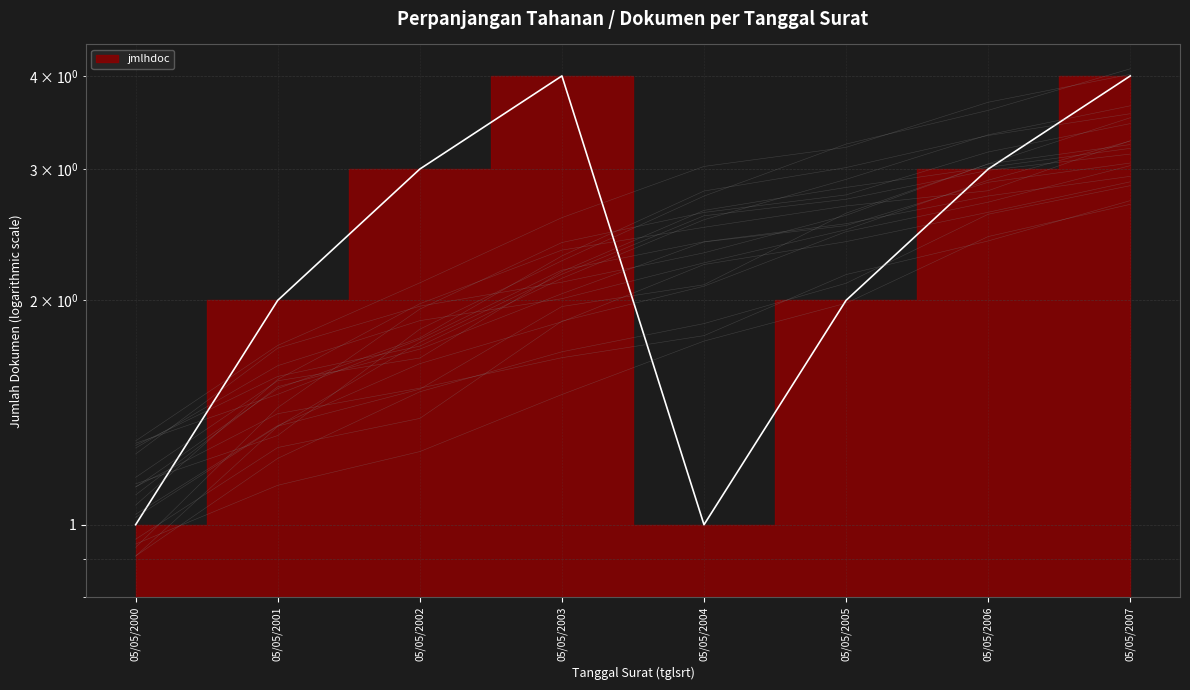

How many data points does each series have?

8